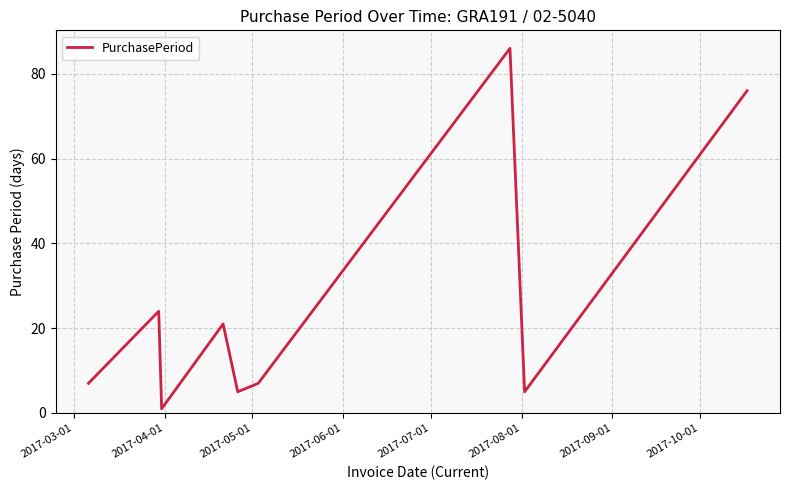

What is the difference between the maximum and minimum values?

85